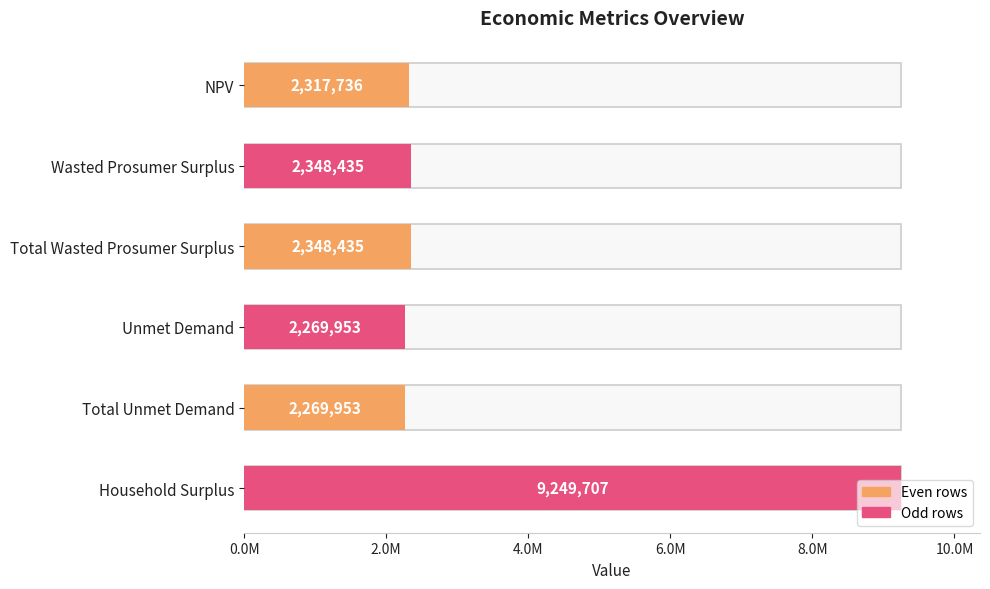

Are the bars horizontal?

Yes